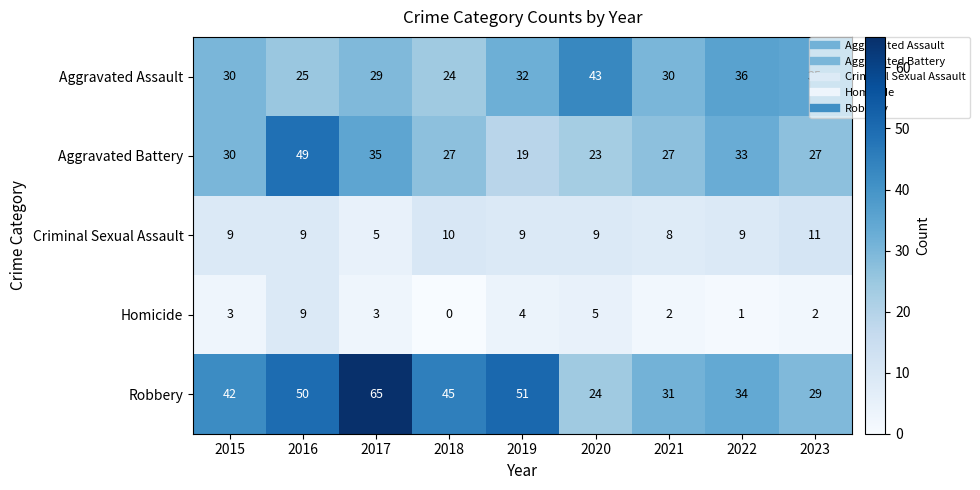

Which series has the largest range (max minus min)?

Robbery